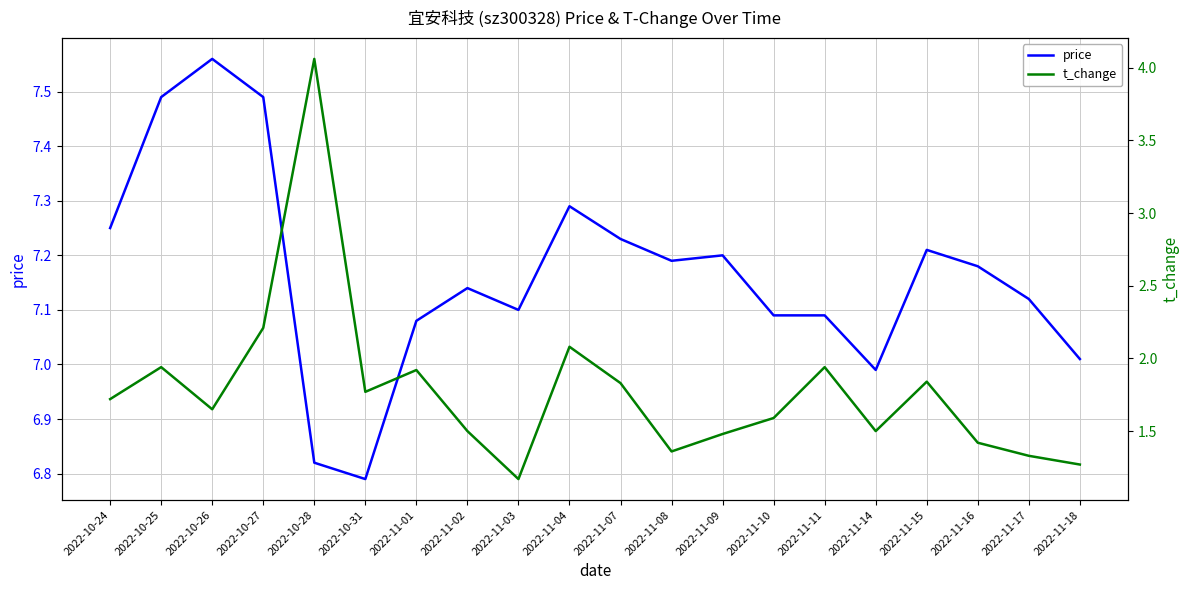

What is the difference between the t_change values at 2022-11-09 and 2022-11-15?

0.4